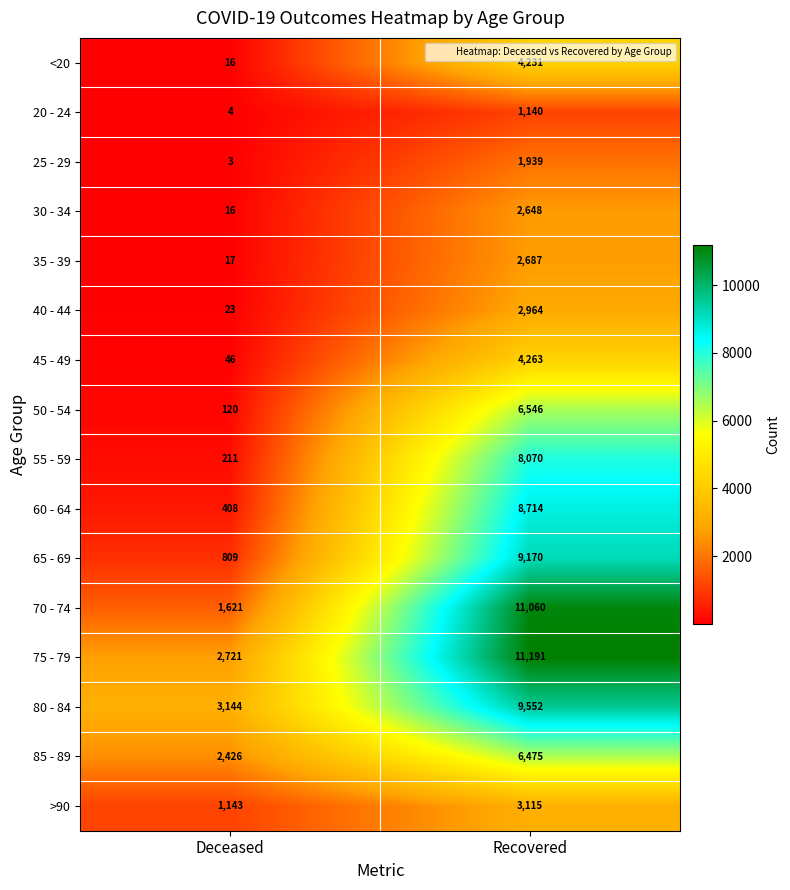

How many data points in 65 - 69 are less than 9170?

1